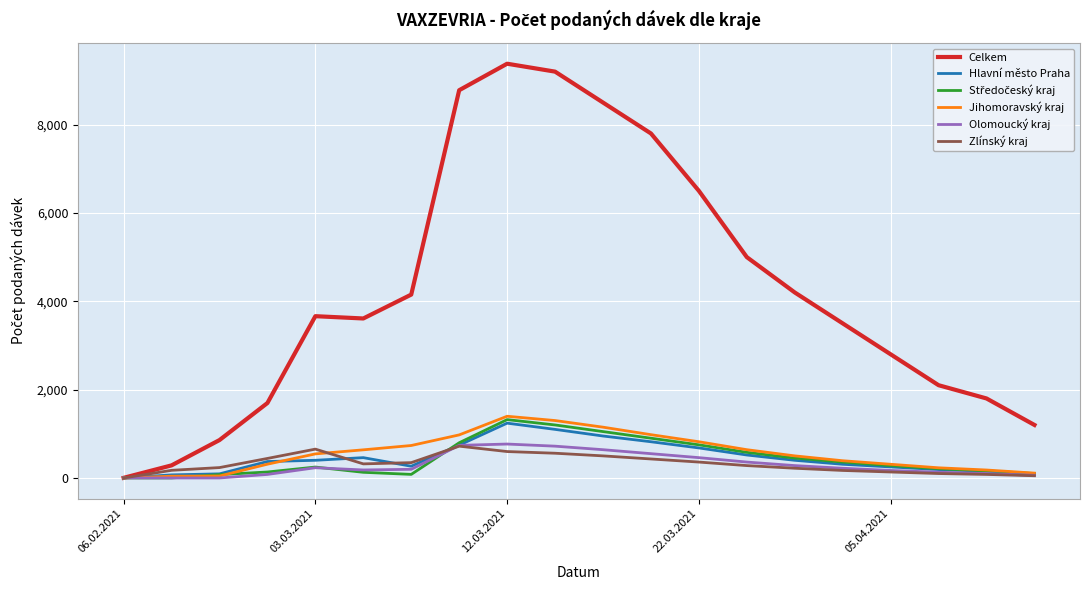

What is the greatest value displayed?

9379